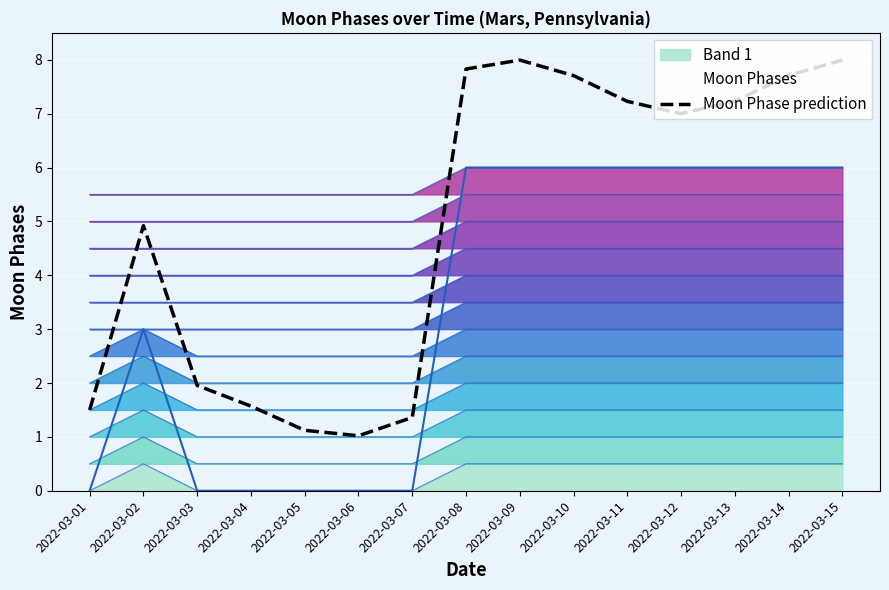

What is the maximum value shown in the chart?

8.0